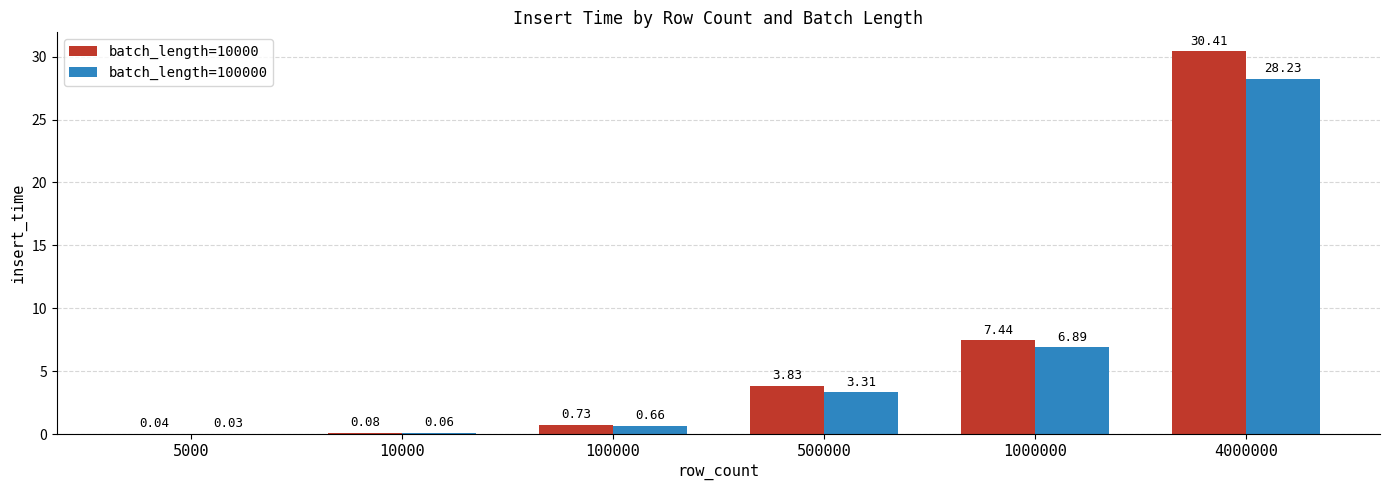

What is the total value across all series at 1000000?

14.3